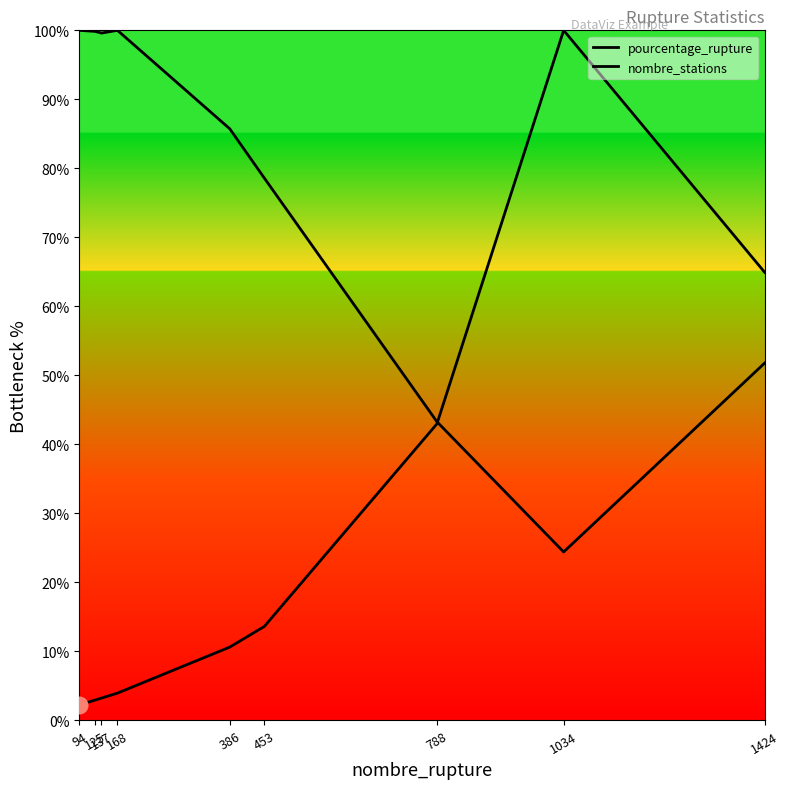

How many intersections are there between nombre_stations and pourcentage_rupture?

1